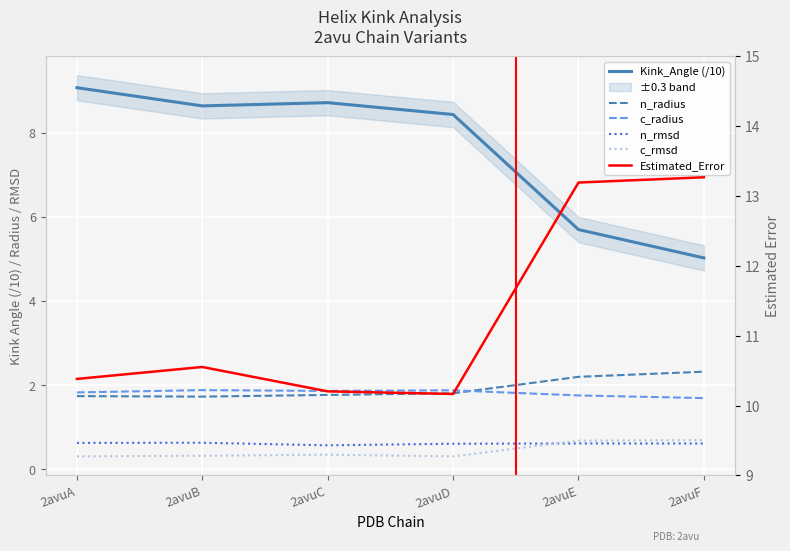

What is the smallest value displayed?

0.3